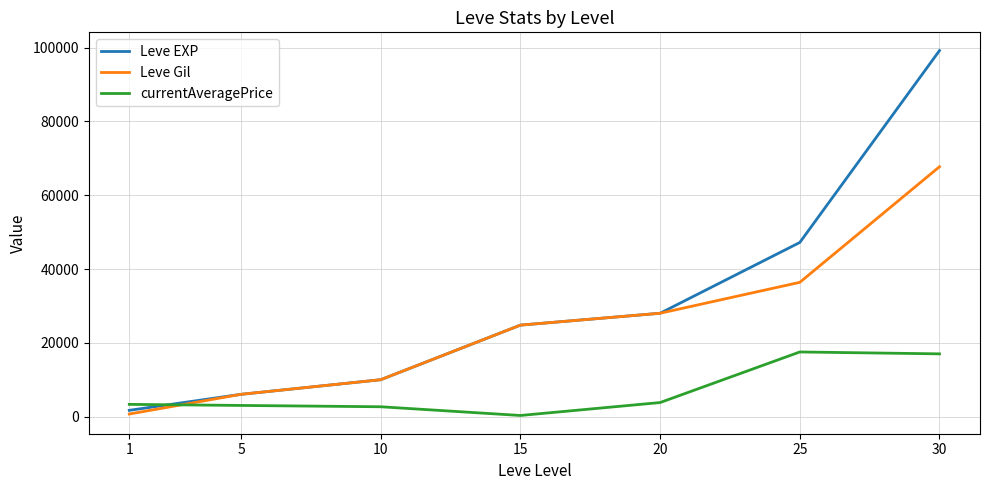

How many lines are shown in the chart?

3